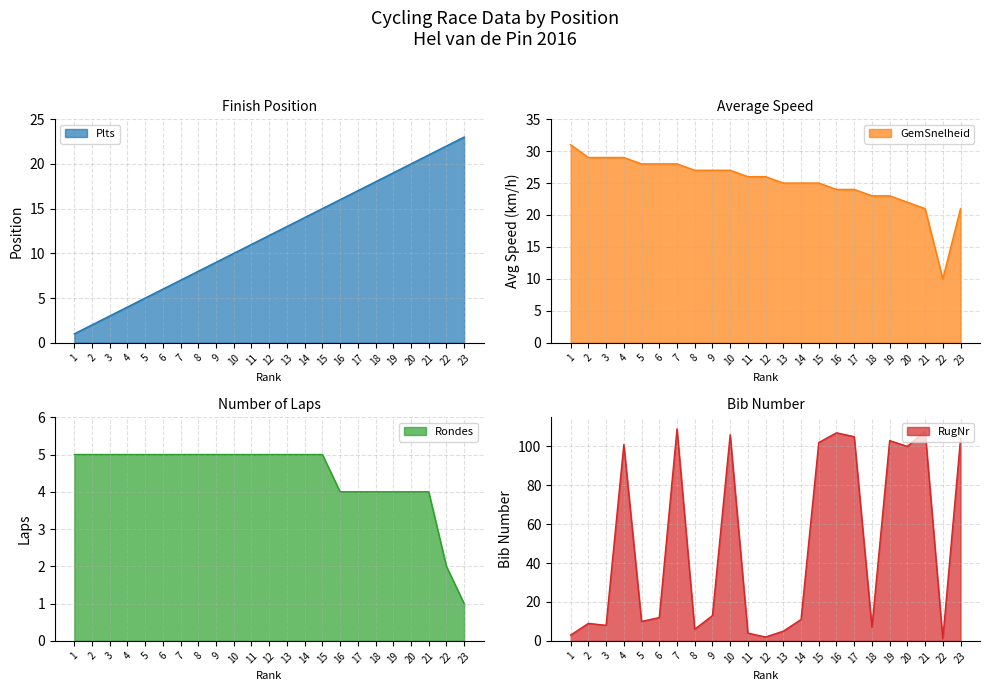

Between which two adjacent categories do RugNr and Plts first intersect?

7 and 8